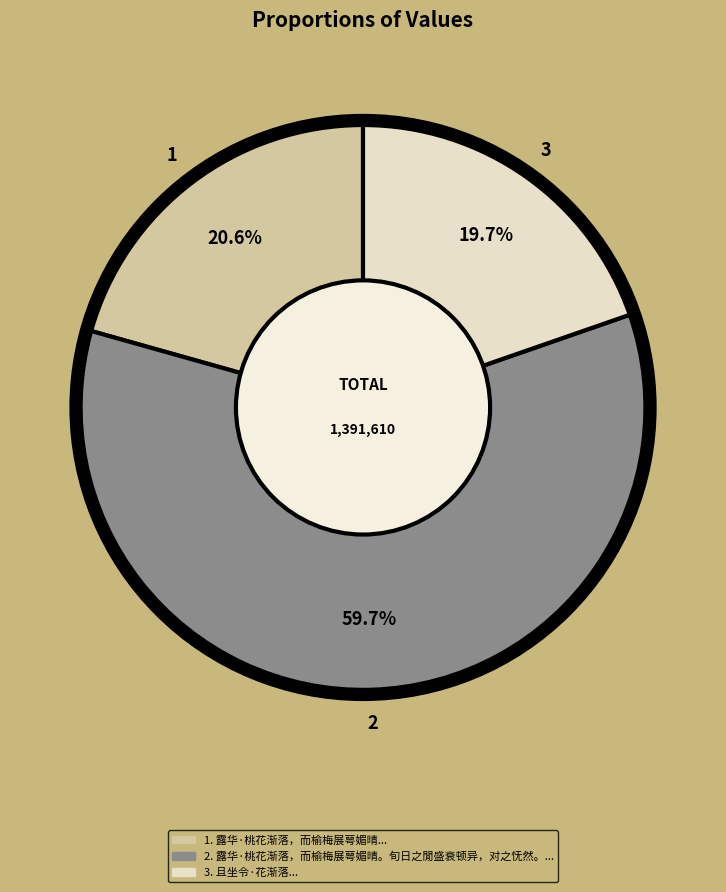

Is there a majority slice in this chart?

Yes